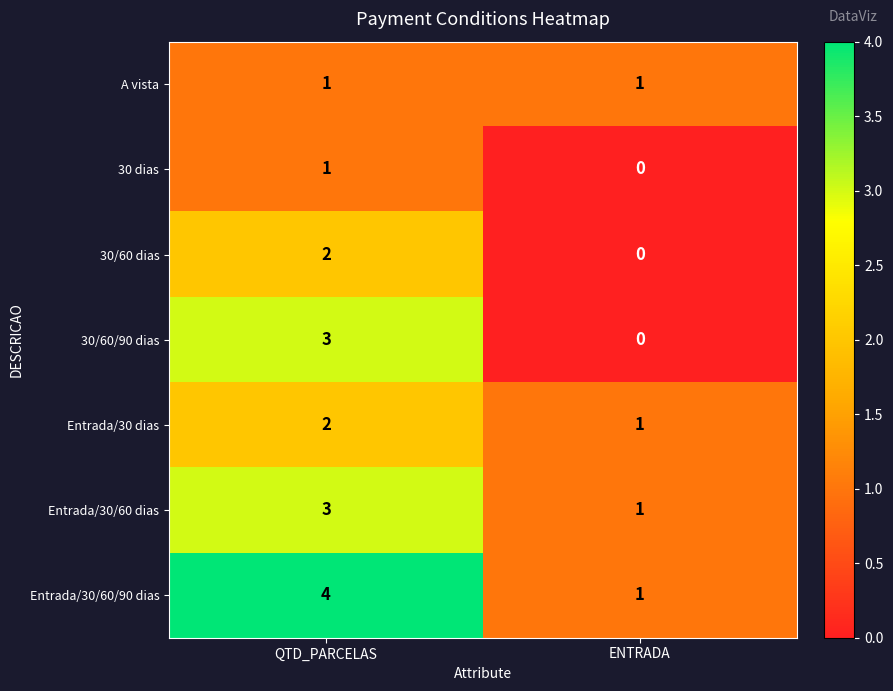

Rank the categories by 30 dias value from highest to lowest.

QTD_PARCELAS, ENTRADA